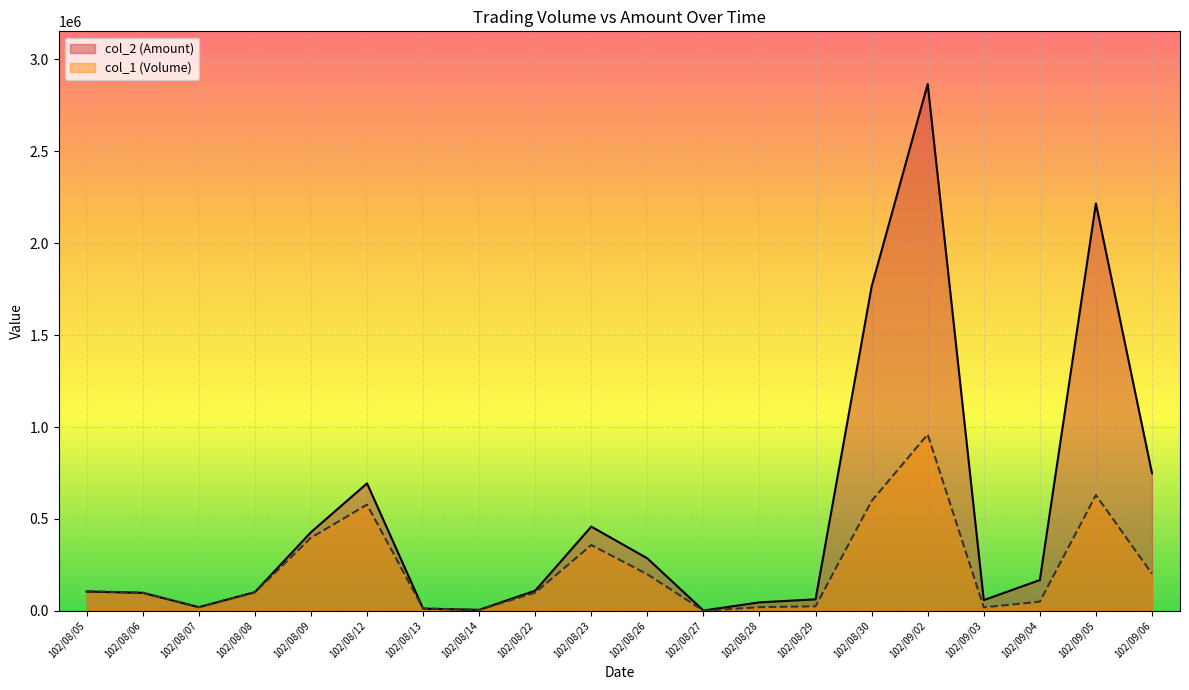

List the series in order of their overall mean, lowest first.

col_1 (Volume), col_2 (Amount)